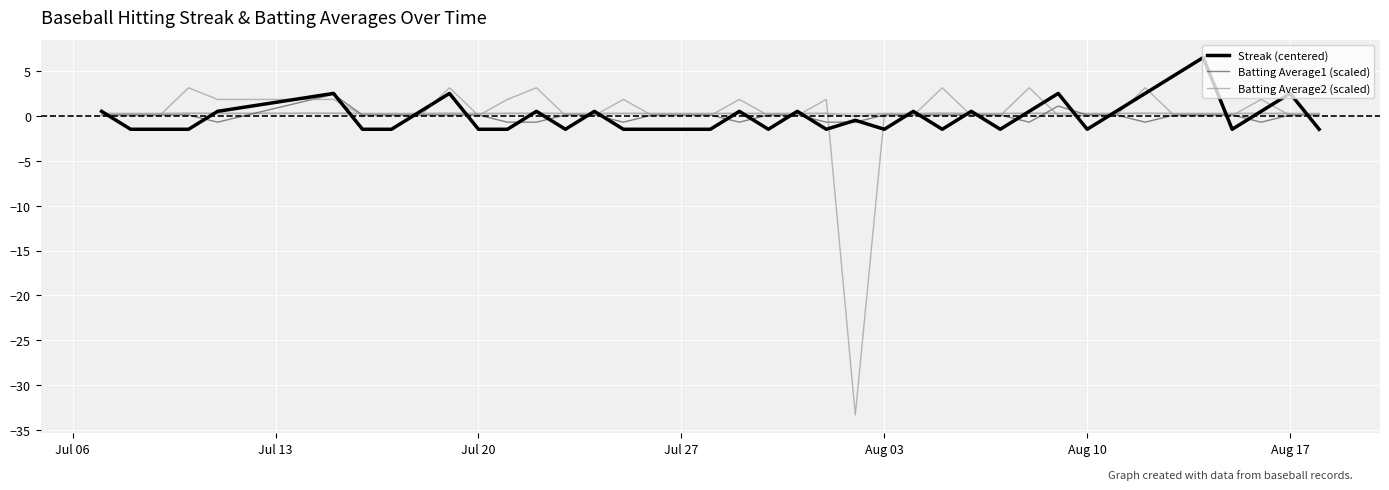

Is this an area chart (filled region under the line)?

No